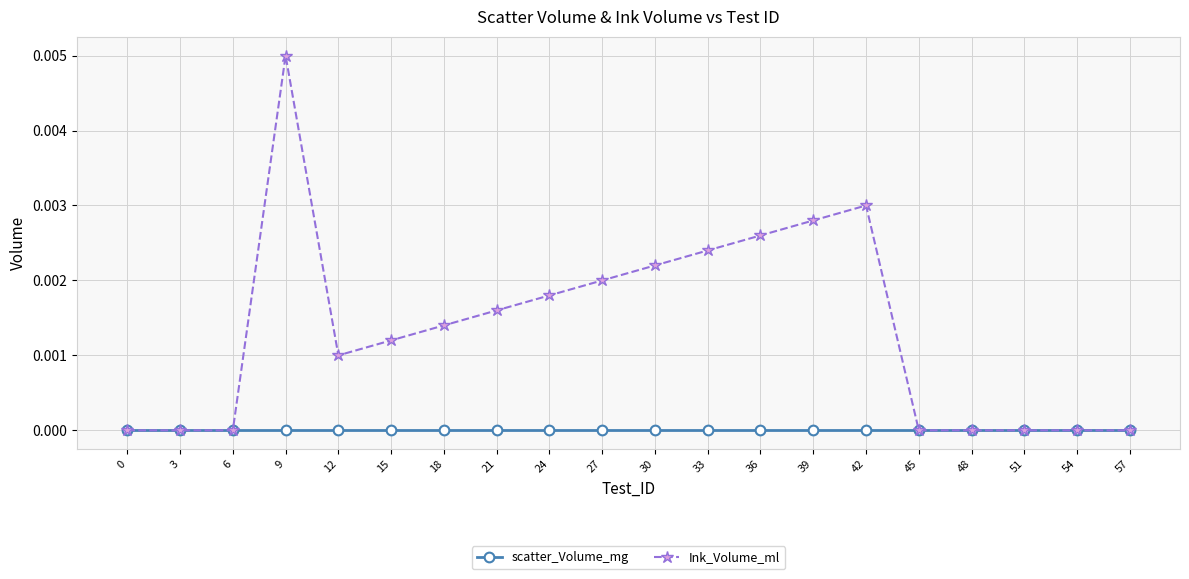

List the series in order of their overall mean, highest first.

Ink_Volume_ml, scatter_Volume_mg